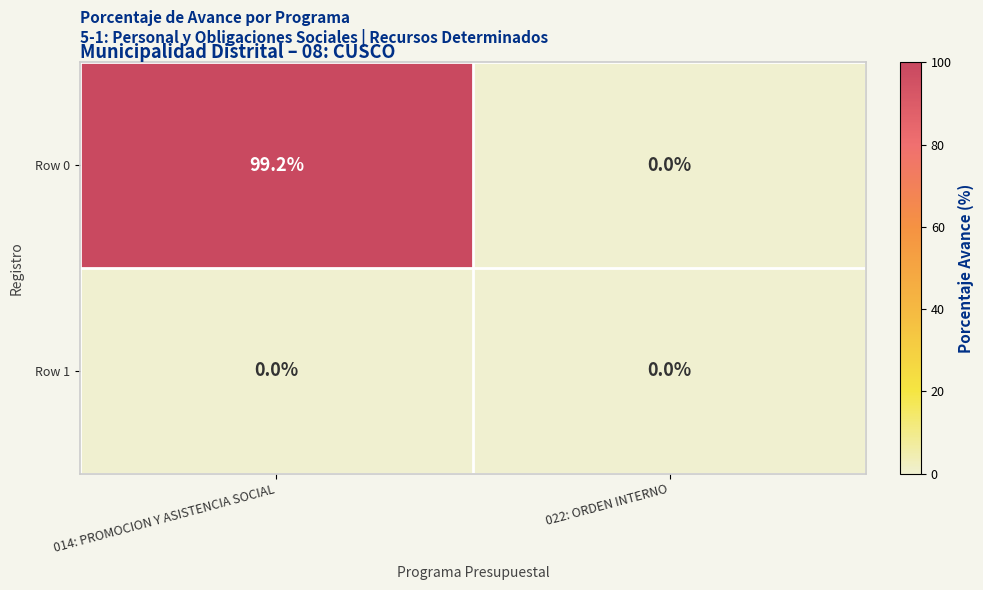

Reading left to right, extract all data points from this chart.

Row 0: 014: PROMOCION Y ASISTENCIA SOCIAL=99.2	022: ORDEN INTERNO=0.0
Row 1: 014: PROMOCION Y ASISTENCIA SOCIAL=0.0	022: ORDEN INTERNO=0.0